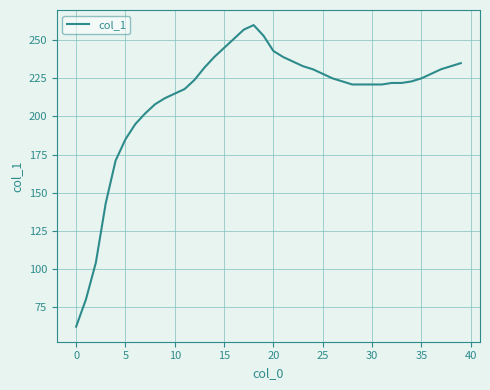

What is the maximum value shown in the chart?

260